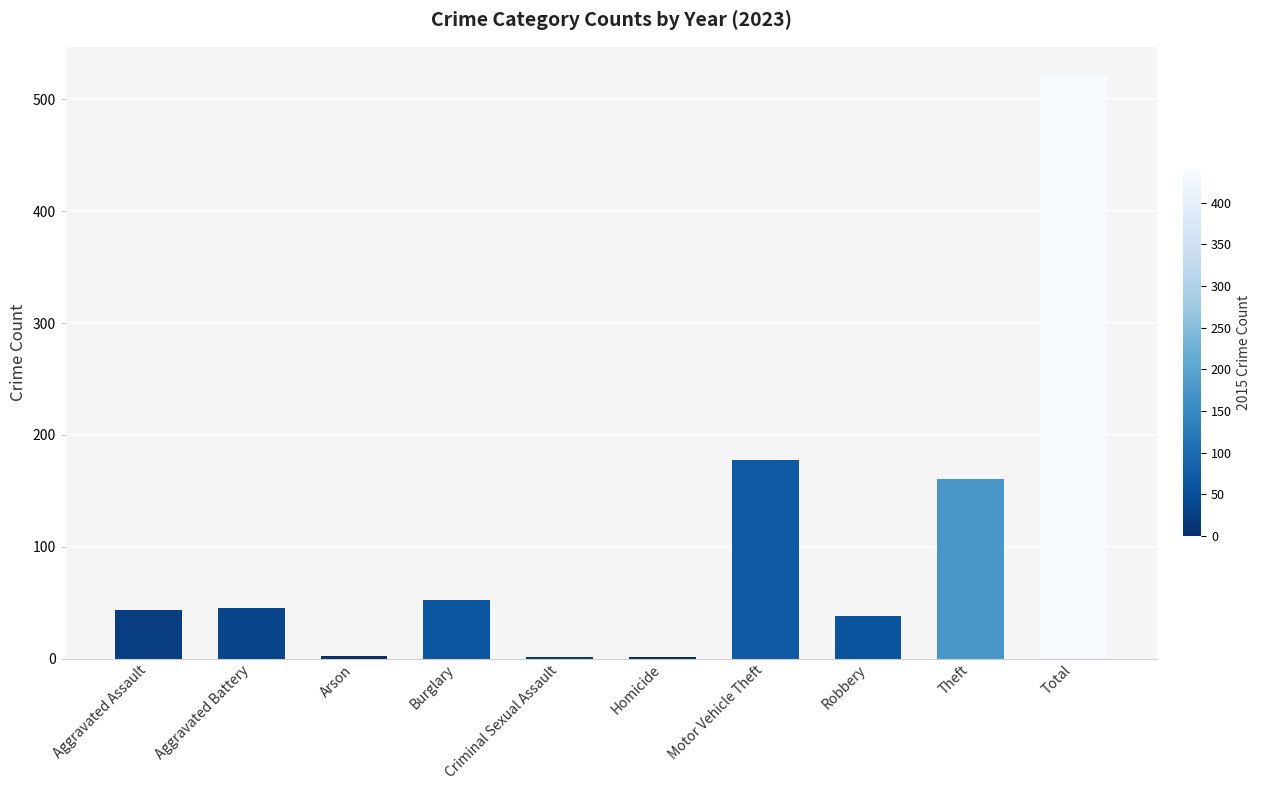

How many series are shown in this chart?

1